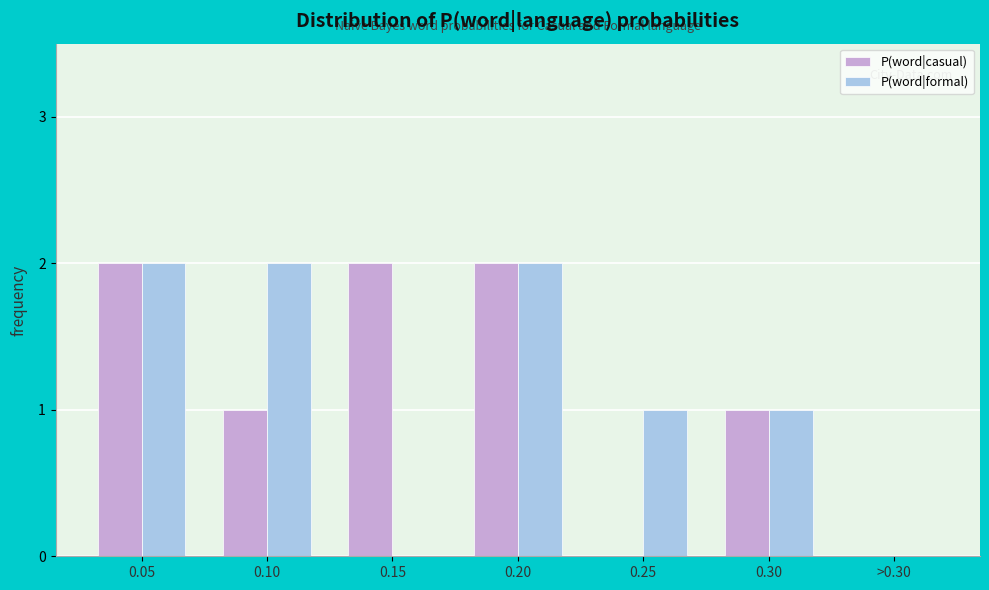

Is the value of P(word|casual) at 0.25 greater than the value of P(word|formal) at 0.25?

No